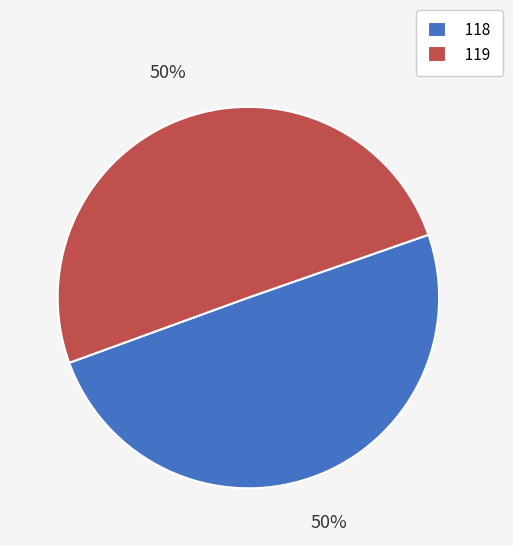

How many slices are in this pie chart?

2